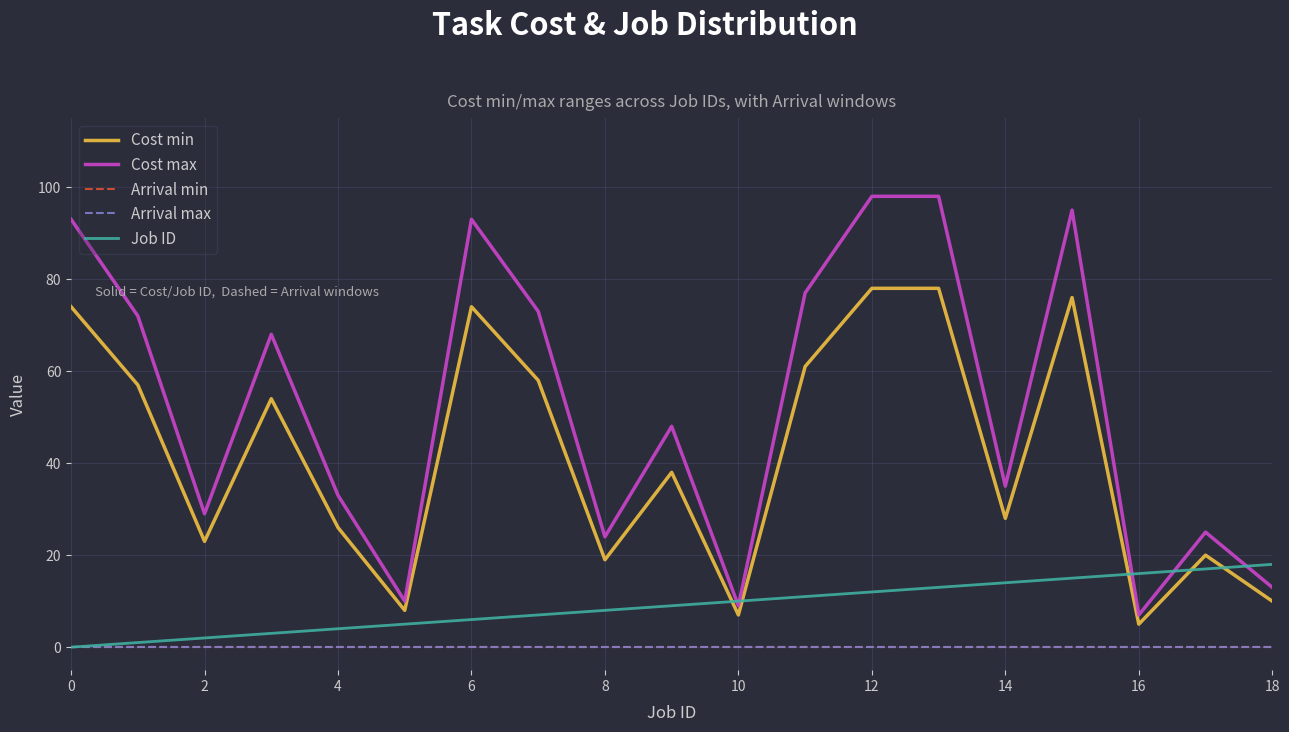

How many lines are shown in the chart?

5